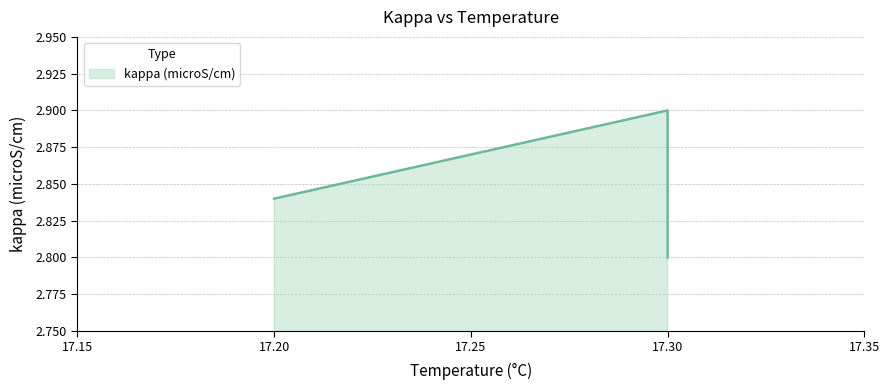

What is the smallest value displayed?

2.8